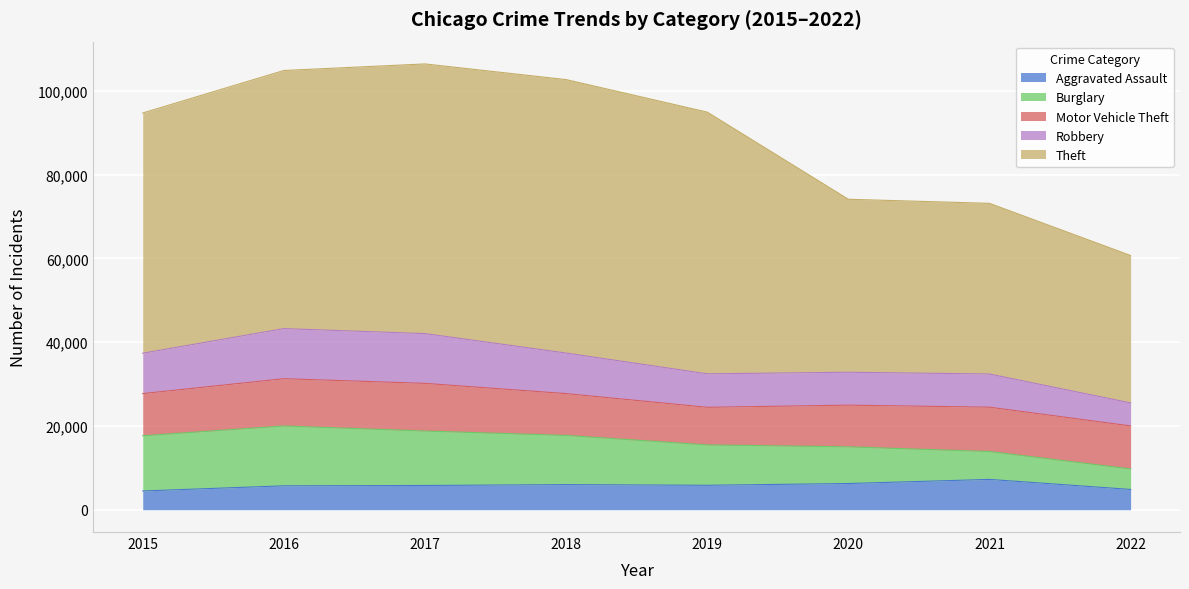

The Robbery series shows 3532 at 2015. True or false?

False